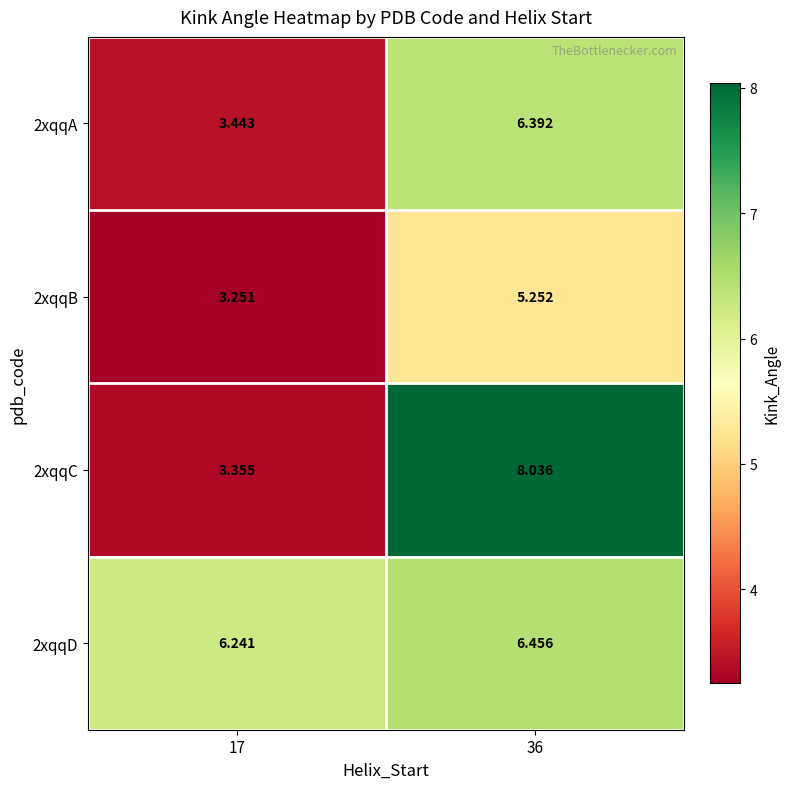

Is the value of 2xqqD at 36 greater than the value of 2xqqC at 36?

No